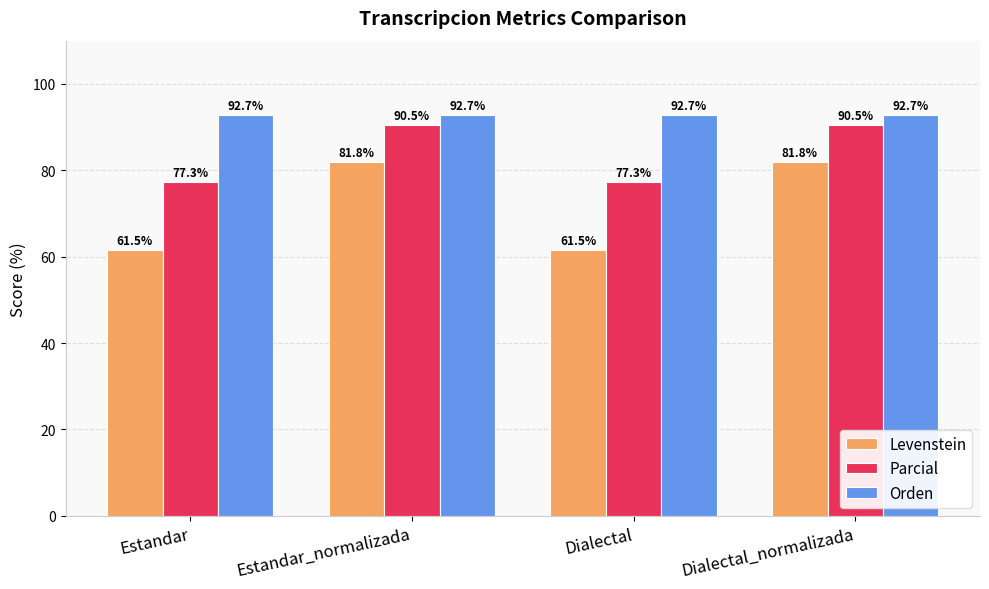

Between Dialectal and Dialectal_normalizada, which series saw the biggest shift?

Levenstein